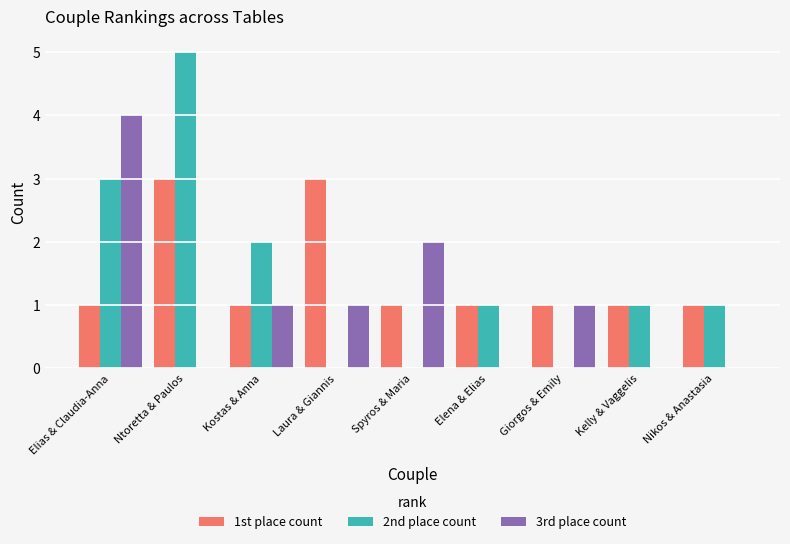

Reading left to right, what are all the values shown in this chart?

1st place count: 1	3	1	3	1	1	1	1	1
2nd place count: 3	5	2	0	0	1	0	1	1
3rd place count: 4	0	1	1	2	0	1	0	0